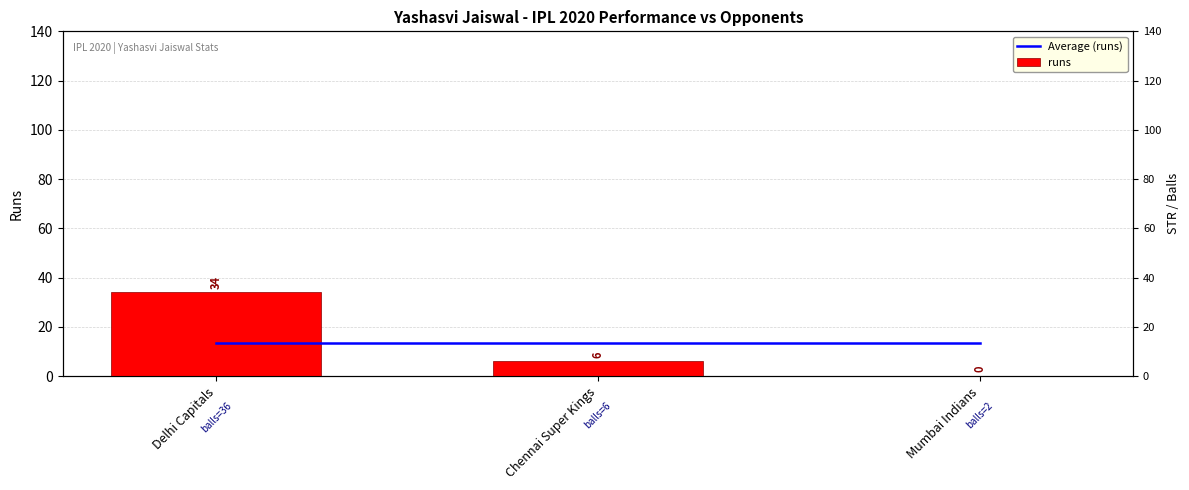

Are the bars horizontal?

No